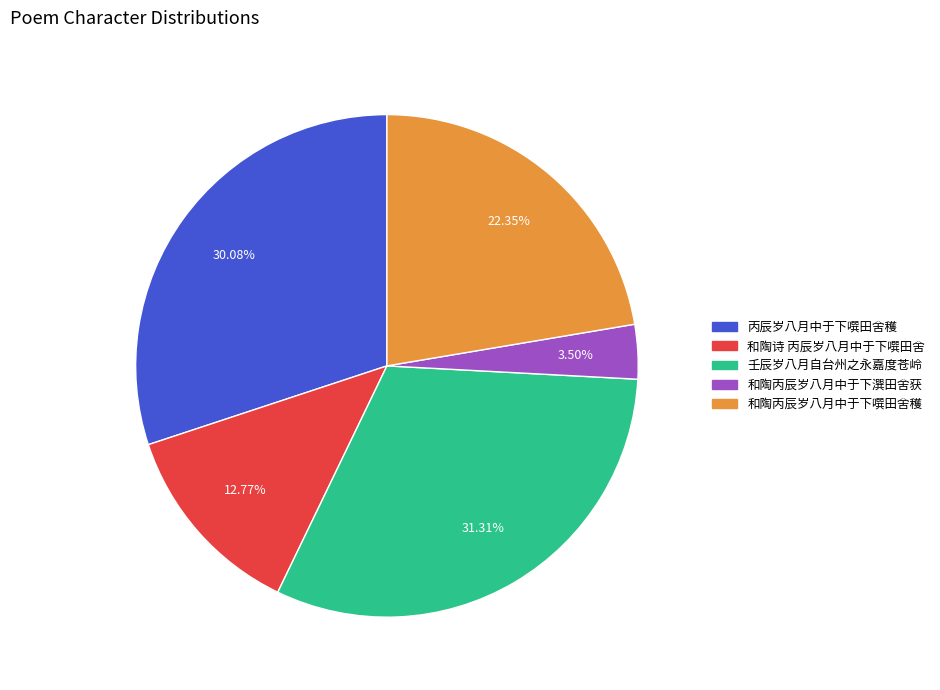

Is the sum of 和陶丙辰岁八月中于下噀田舍穫 and 和陶诗 丙辰岁八月中于下噀田舍 greater than half?

No